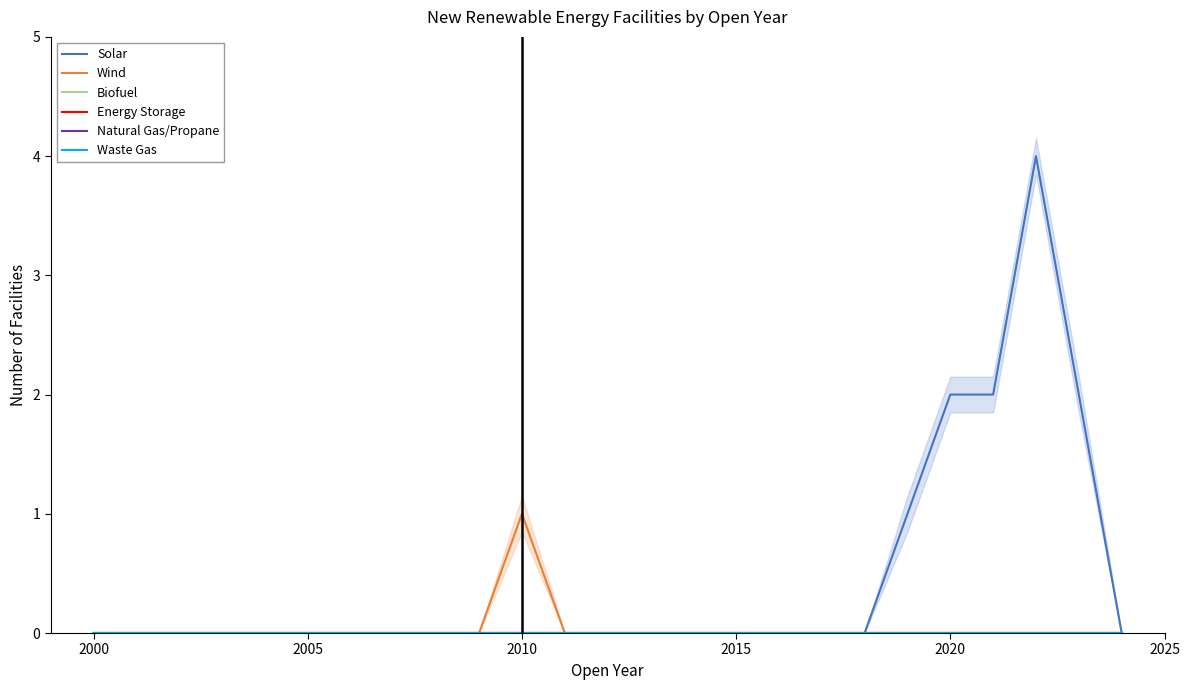

Which series has the largest range (max minus min)?

Solar